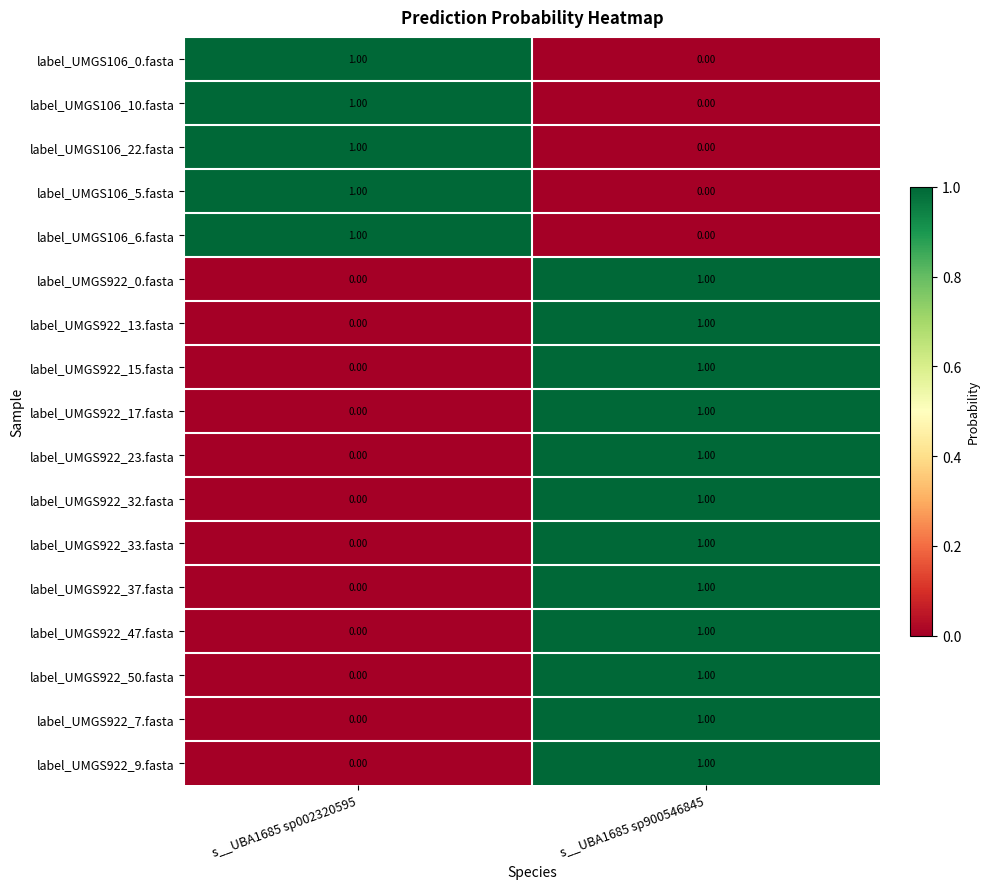

List the labels in order of label_UMGS922_23.fasta value, smallest first.

s__UBA1685 sp002320595, s__UBA1685 sp900546845